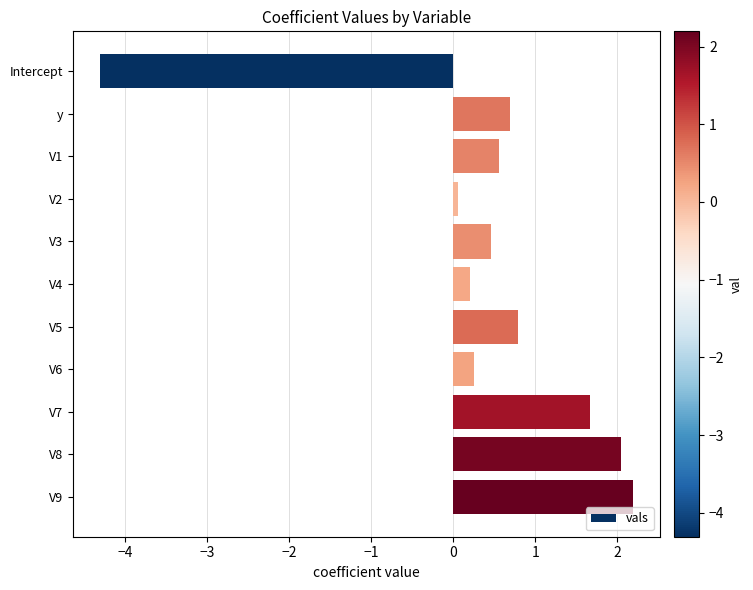

What value does the data have at V7?

1.7